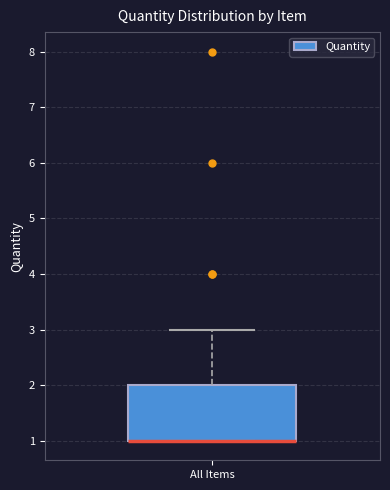

Transcribe this box plot: give where the median line is, the range the box spans, and where the two whiskers end, as read against the y-axis. The values are not printed on the chart, so give them approximately, as read against the axis.

median 1 (drawn on the box's lower edge), box 1 to 2, whiskers 1 to 3